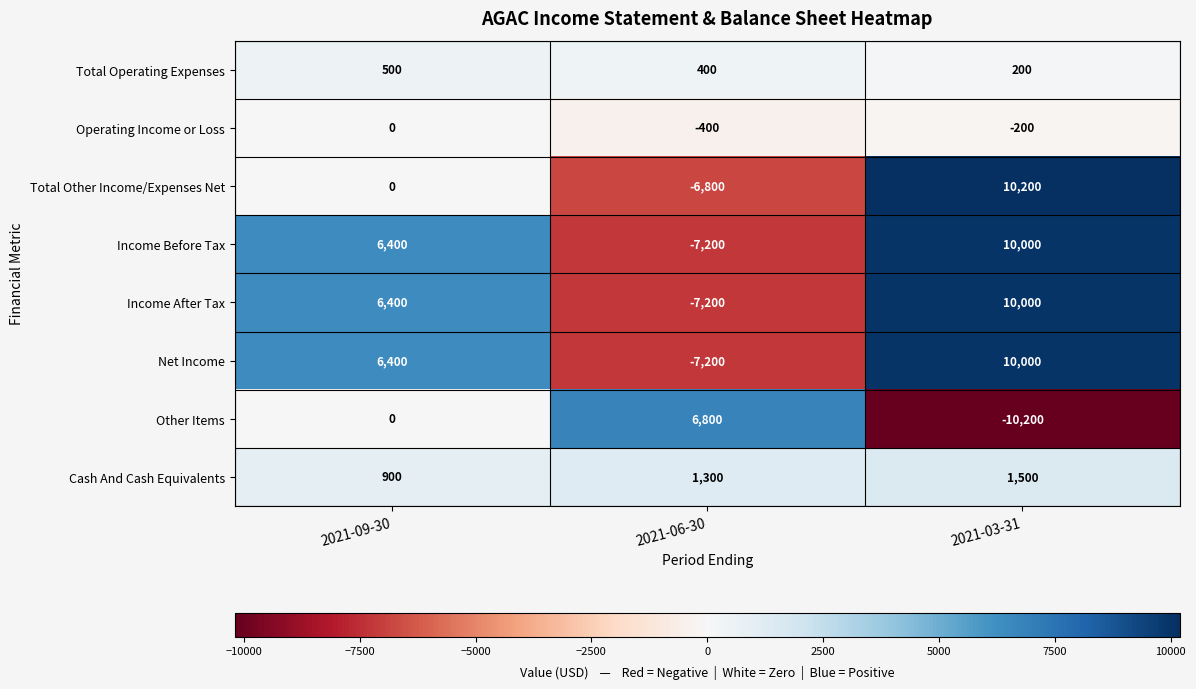

Rank the categories by Total Other Income/Expenses Net value from highest to lowest.

2021-03-31, 2021-09-30, 2021-06-30